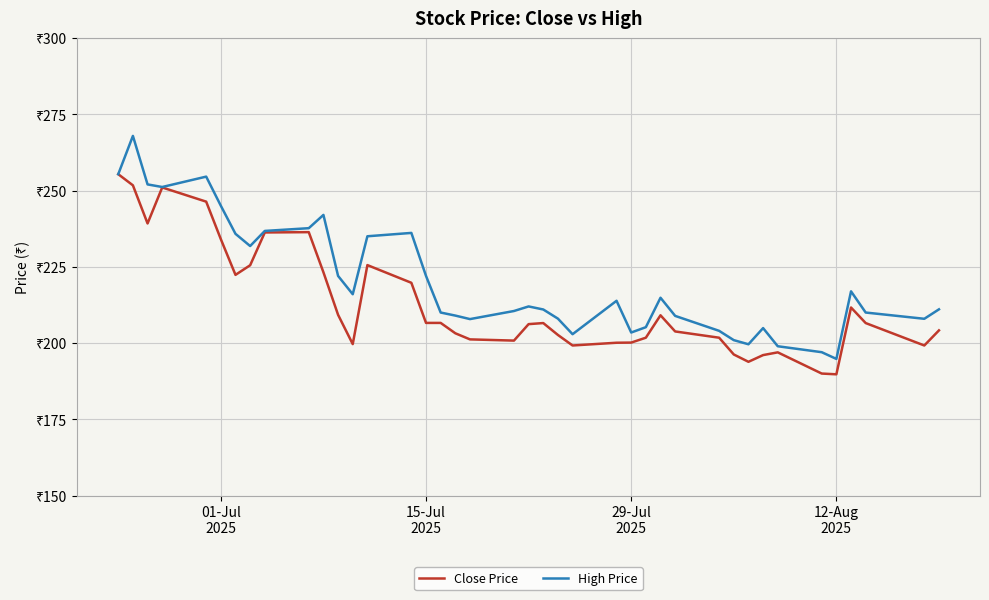

What are all the series names shown in the legend?

Close Price, High Price